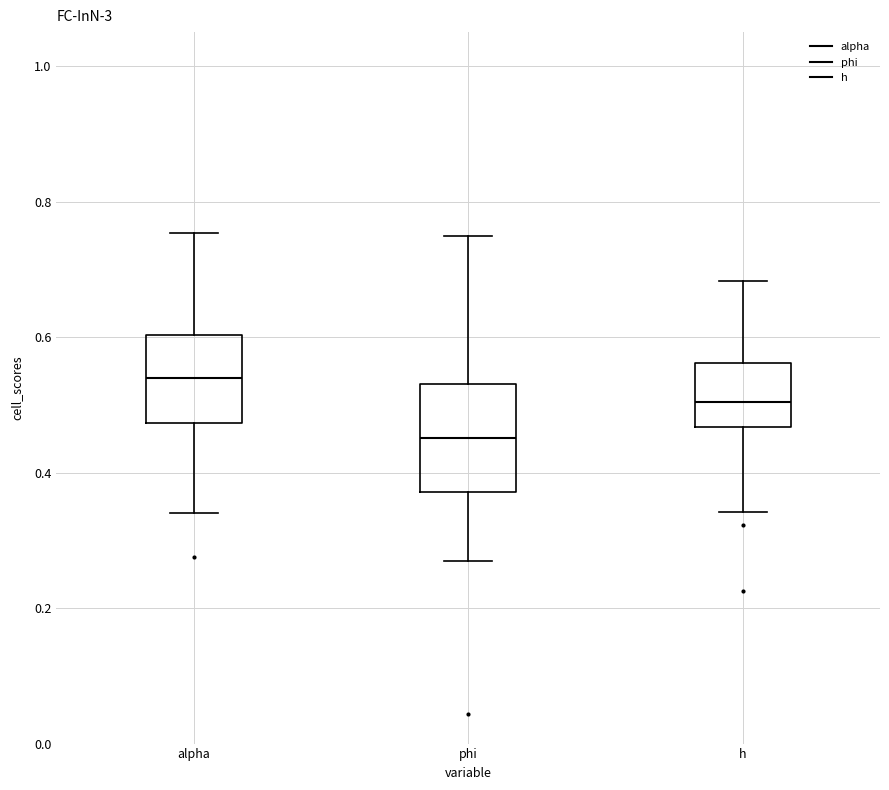

Which box's median line is the lowest?

phi